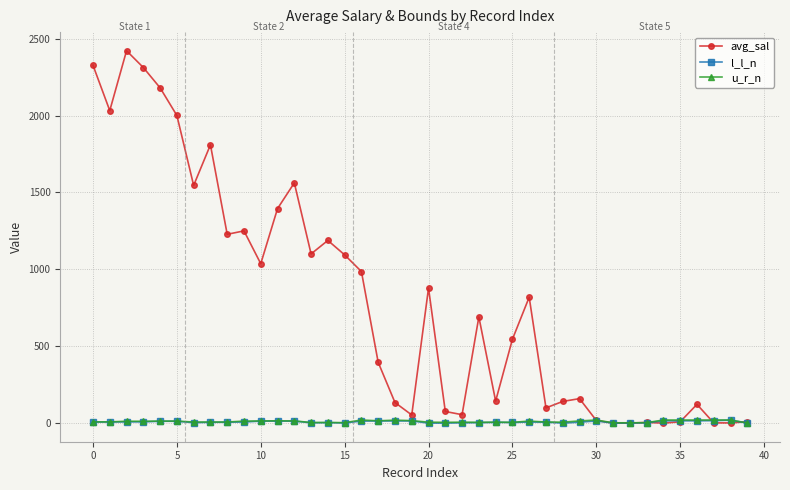

How many lines are shown in the chart?

3